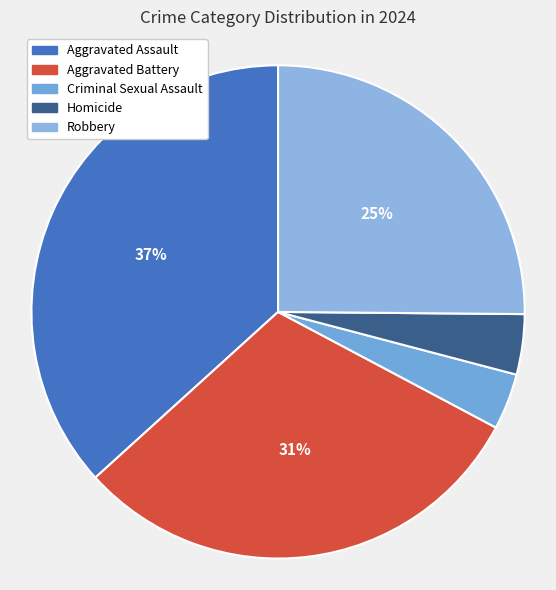

Rank the categories by value from lowest to highest.

Criminal Sexual Assault, Homicide, Robbery, Aggravated Battery, Aggravated Assault